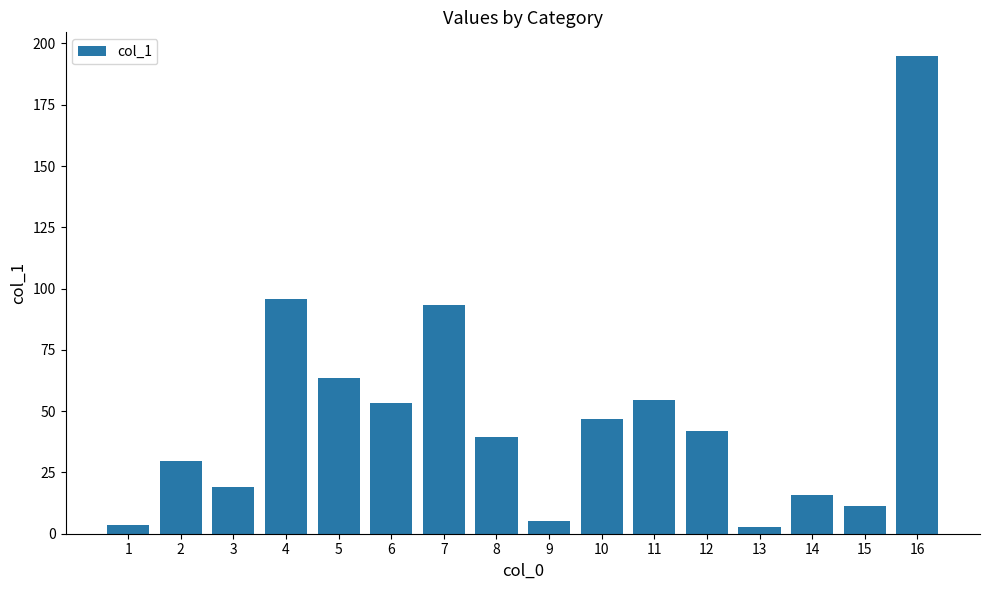

What is the change in value from 1 to 3?

+15.6